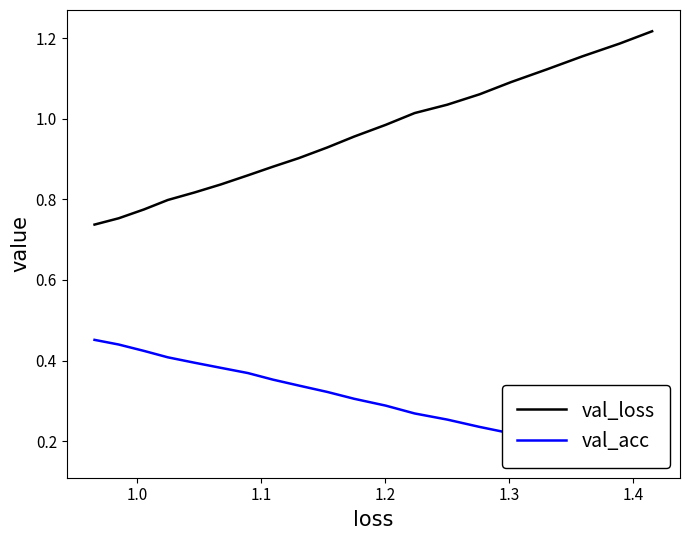

True or false: val_loss has more than 1 points higher than both neighbors.

False